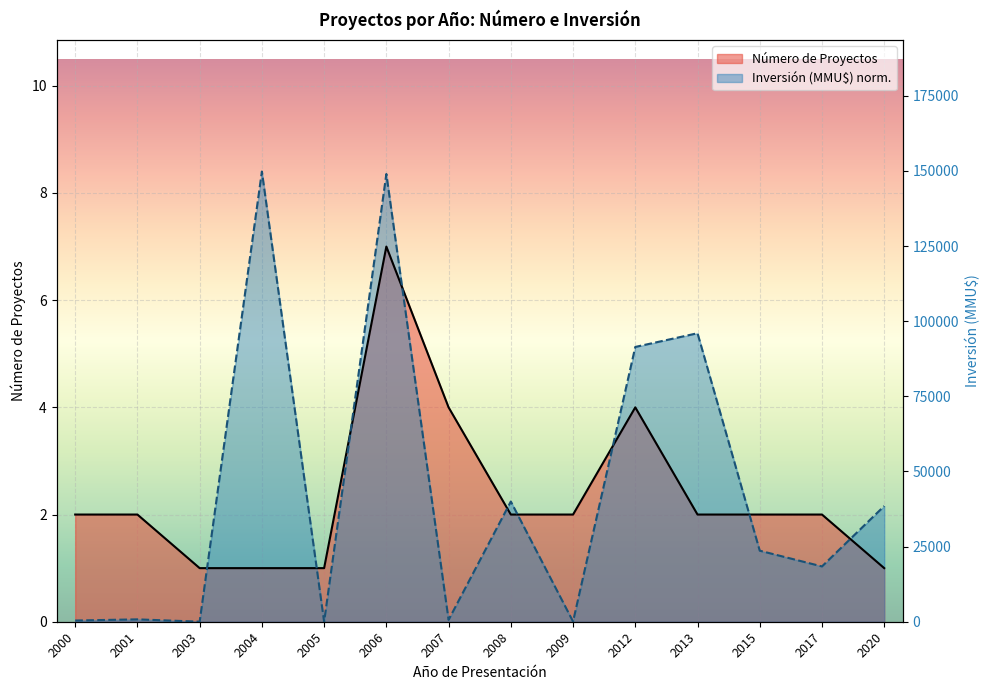

At which category does Número de Proyectos reach its first local peak?

2006